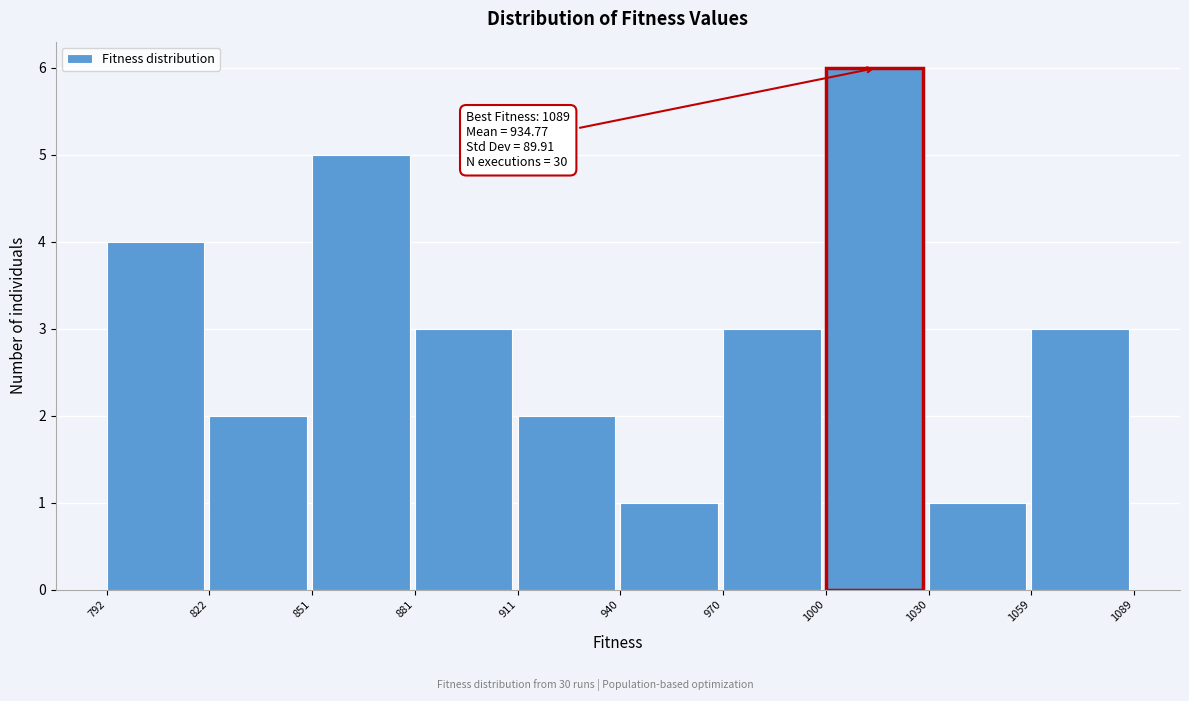

Over which range of the x-axis is the bar tallest?

1000 to 1030